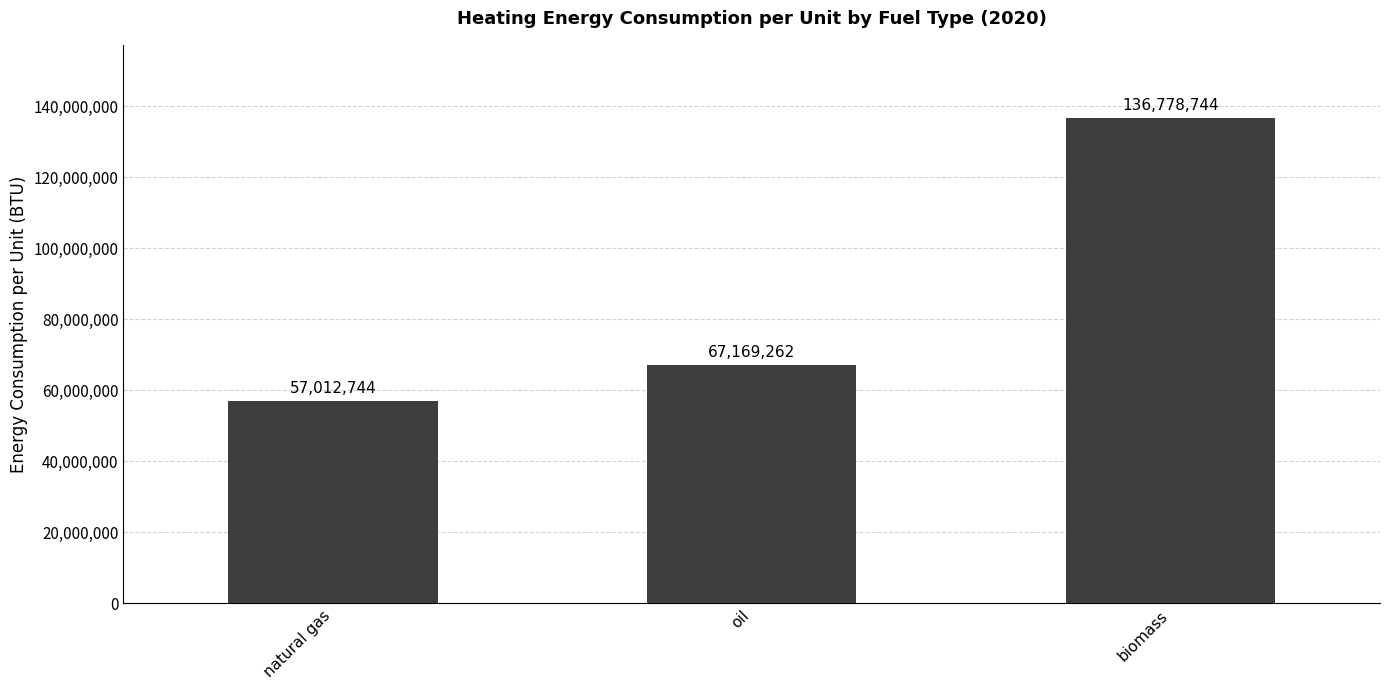

What is the label of the 3rd bar from the left?

biomass